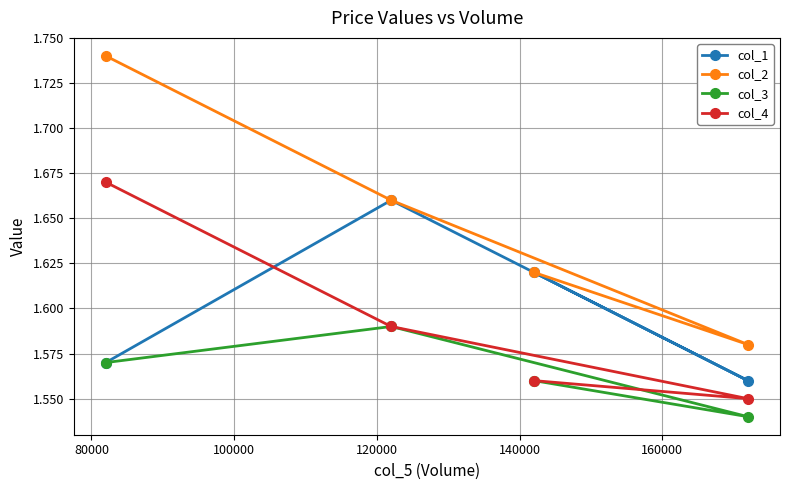

Count the col_1 values in the range 1 to 2.

4